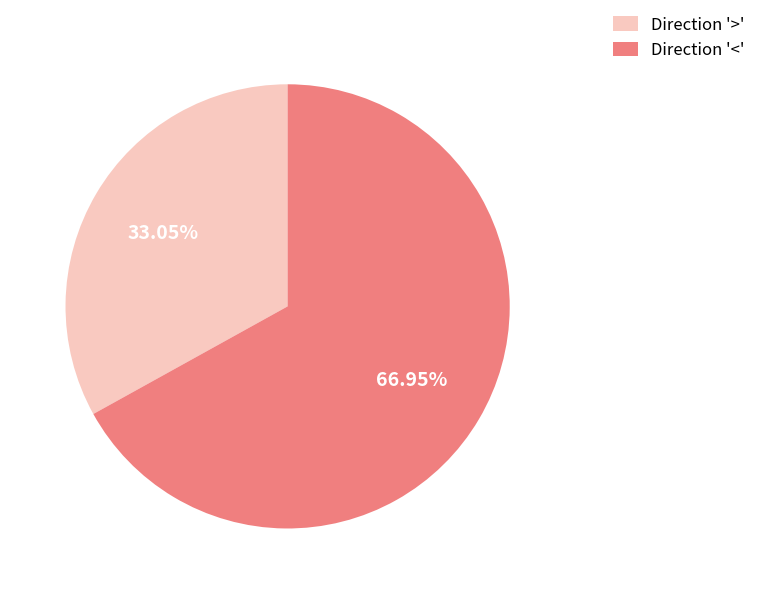

Approximately how many times larger is the value at Direction '<' compared to Direction '>'?

2.0